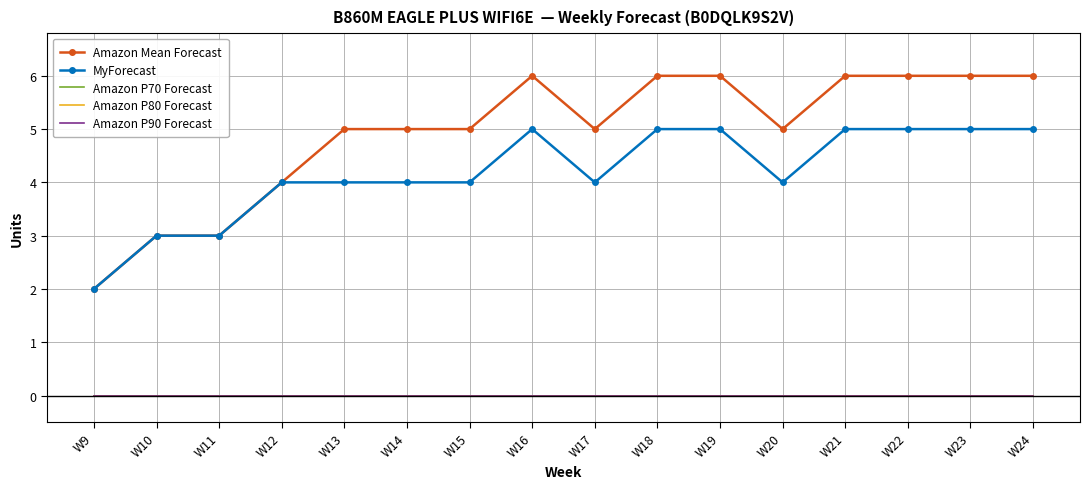

True or false: MyForecast and Amazon P80 Forecast cross at least once.

False